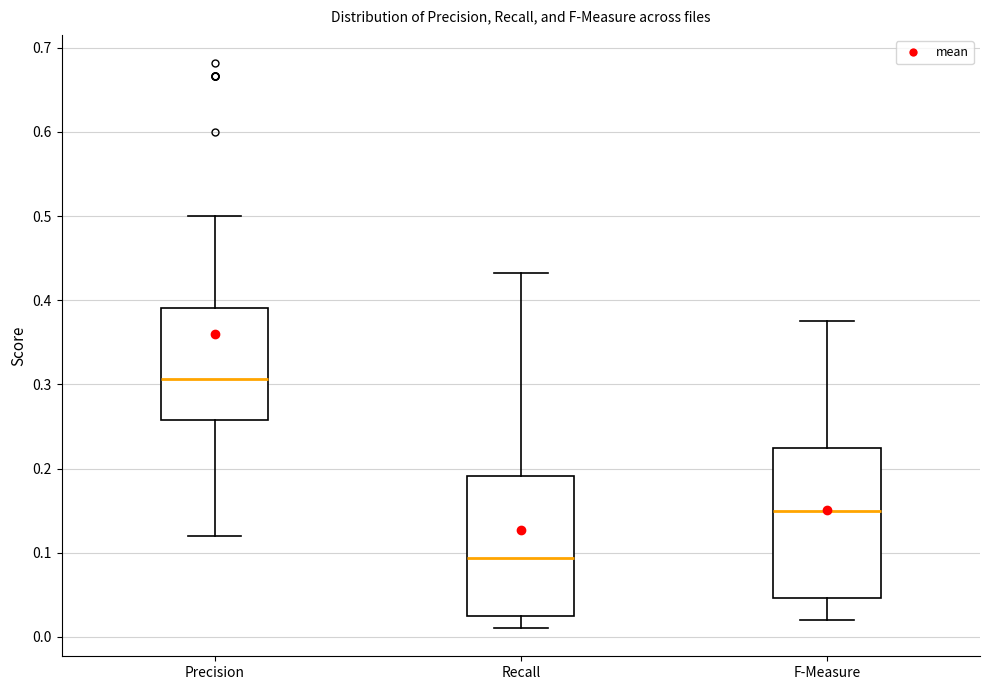

Reading left to right, read every box against the y-axis: the position of its median line, the range the box covers, and the ends of its whiskers. The values are not printed on the chart, so give them approximately, as read against the axis.

Precision: median 0.31, box 0.26 to 0.39, whiskers 0.12 to 0.50
Recall: median 0.09, box 0.02 to 0.19, whiskers 0.01 to 0.43
F-Measure: median 0.15, box 0.05 to 0.22, whiskers 0.02 to 0.38